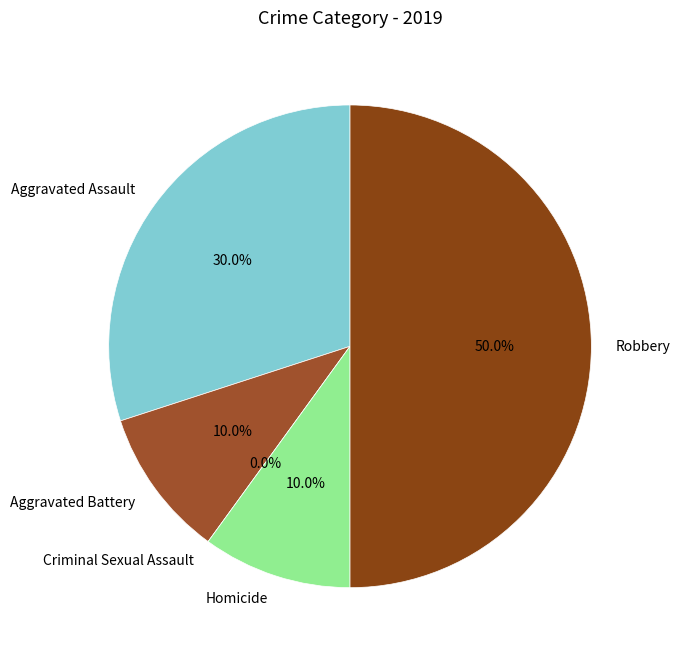

Rank the categories by value from highest to lowest.

Robbery, Aggravated Assault, Aggravated Battery, Homicide, Criminal Sexual Assault